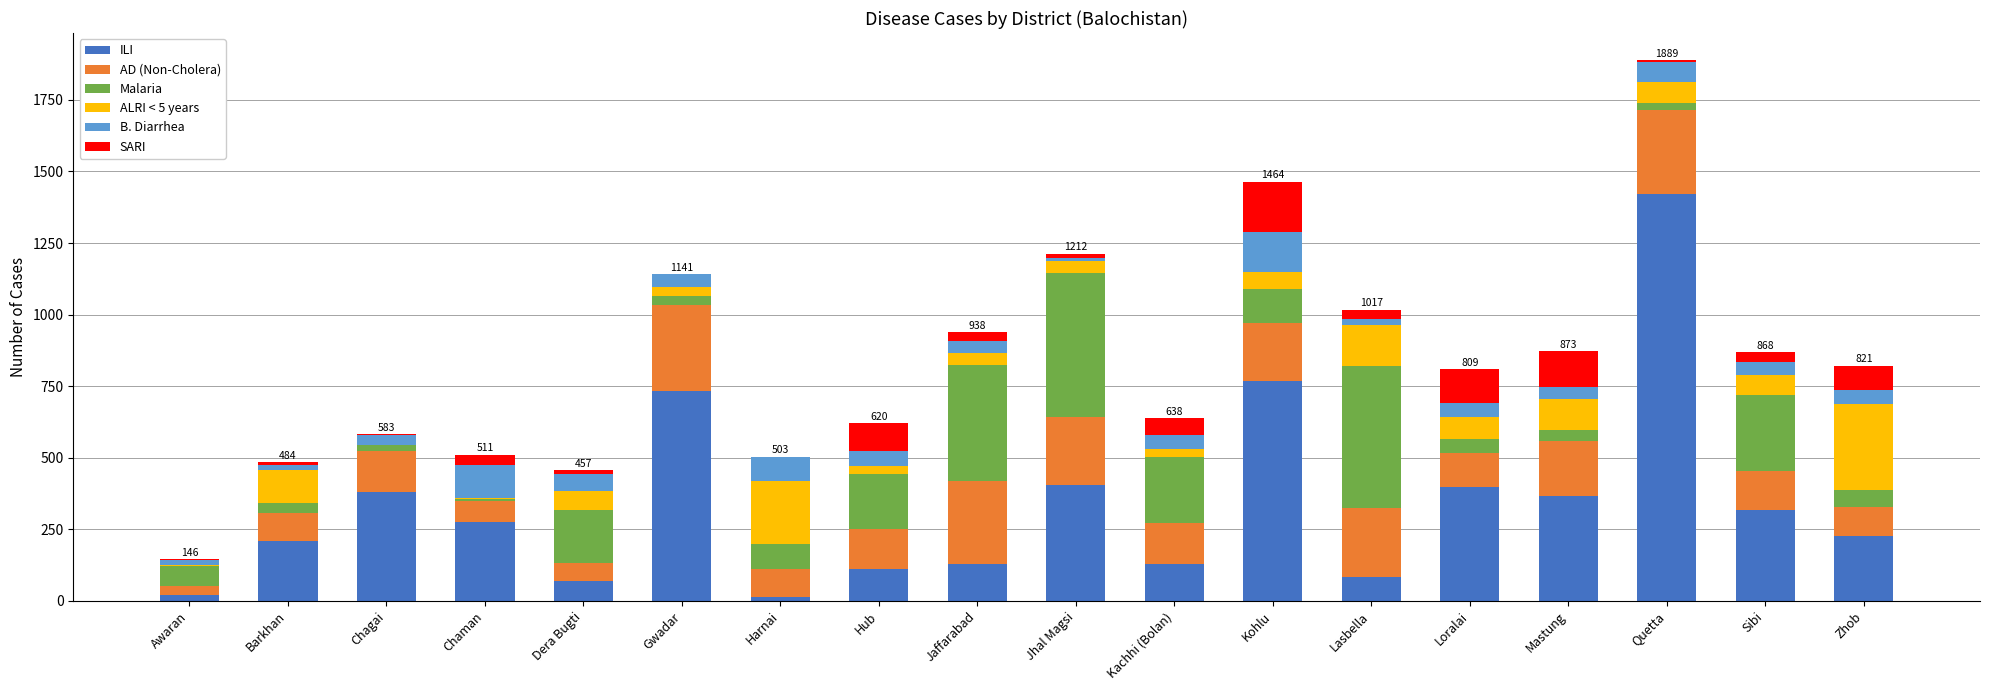

At which category is the sum across all series the highest?

Quetta